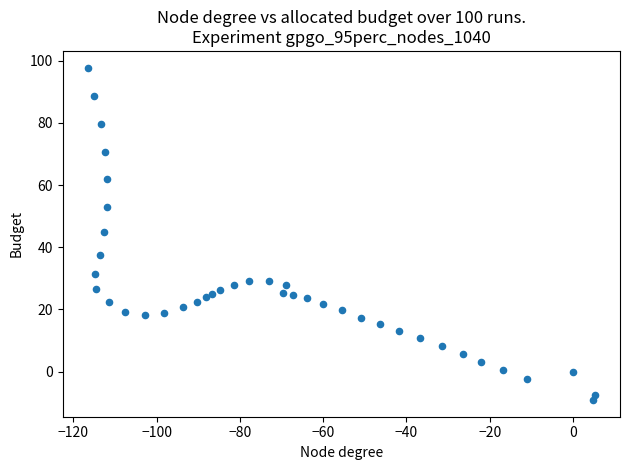

What is the range of Y values (max minus min)?

107.0